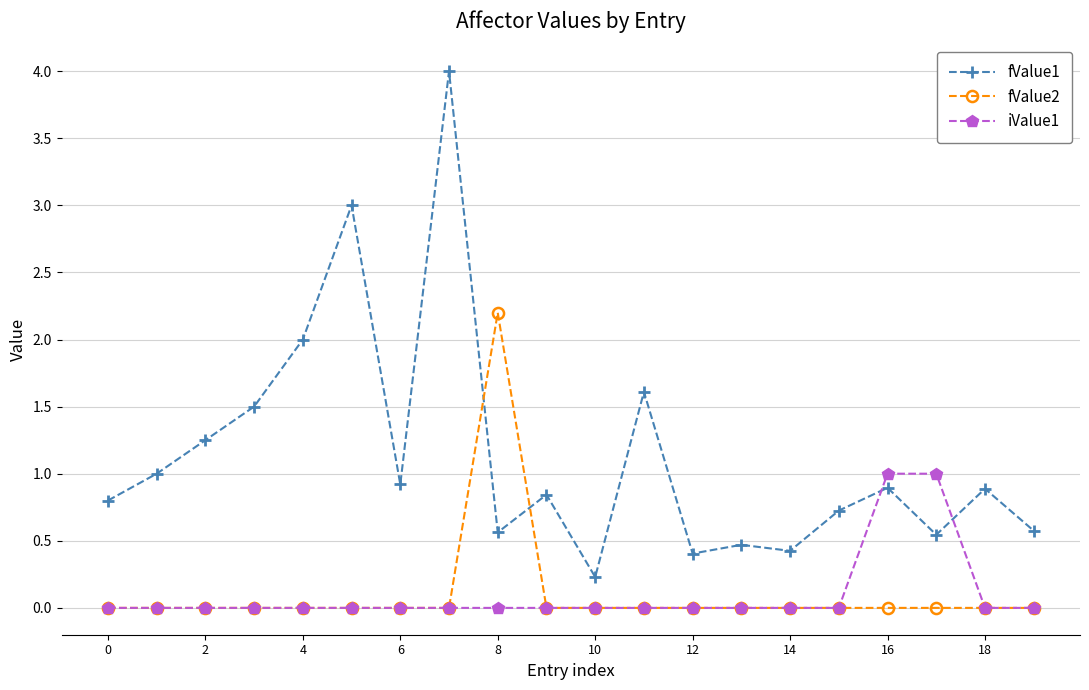

Count the iValue1 values in the range 0 to 1.

20